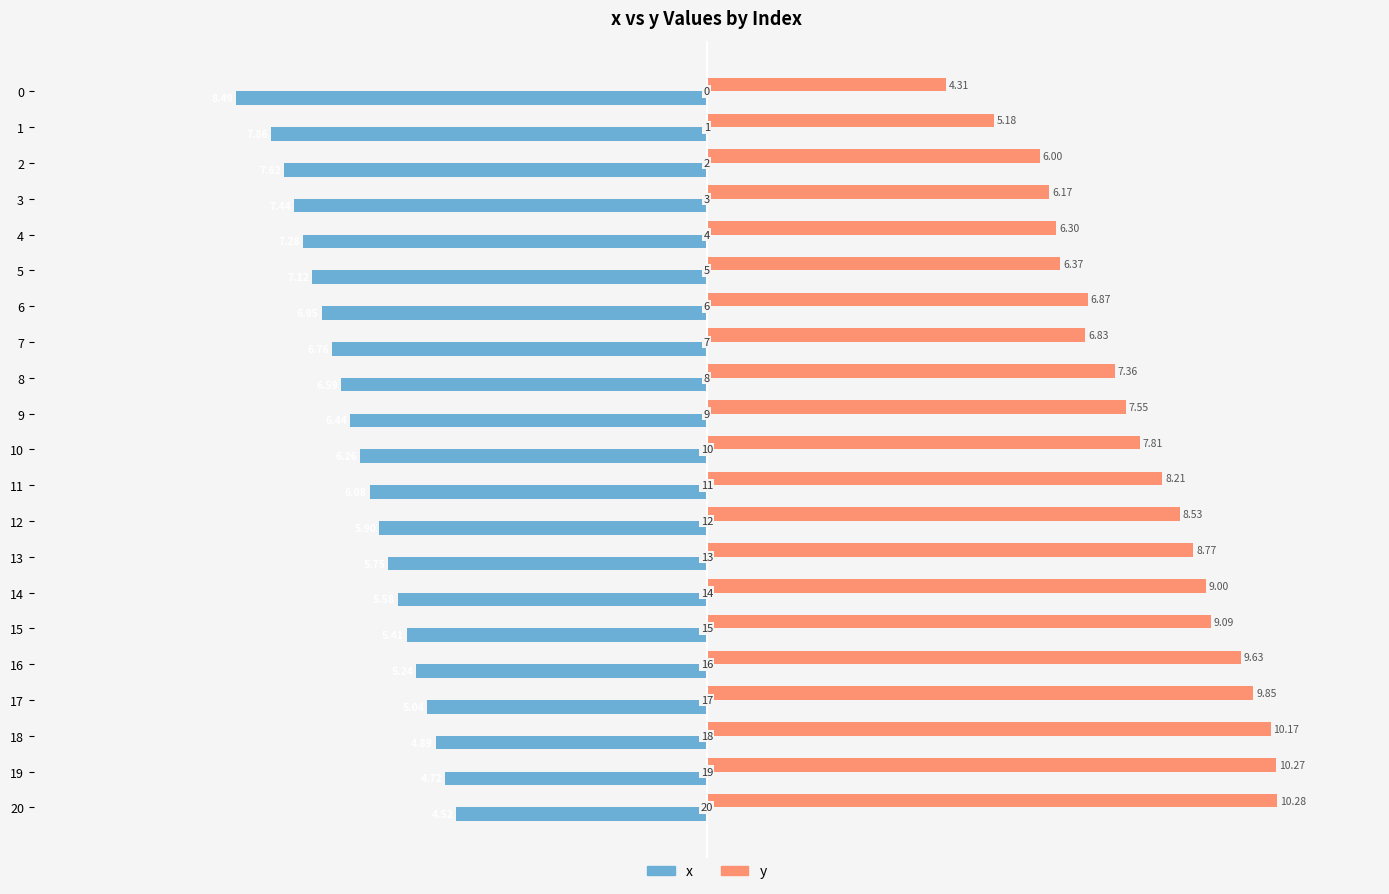

What are all the series names shown in the legend?

x, y